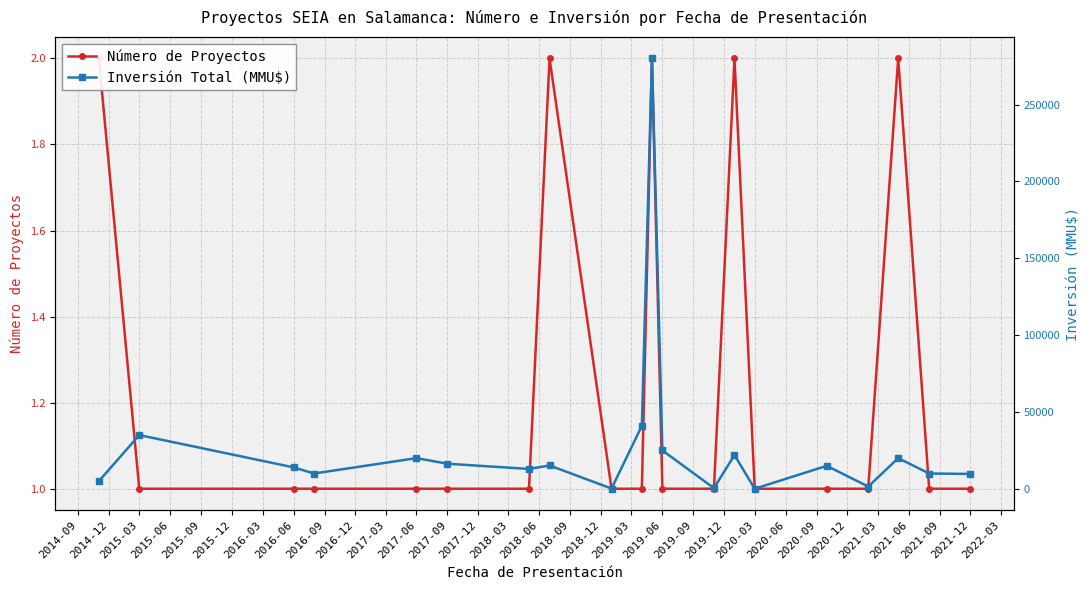

How many interior local peaks does the Inversión Total (MMU$) series have?

7